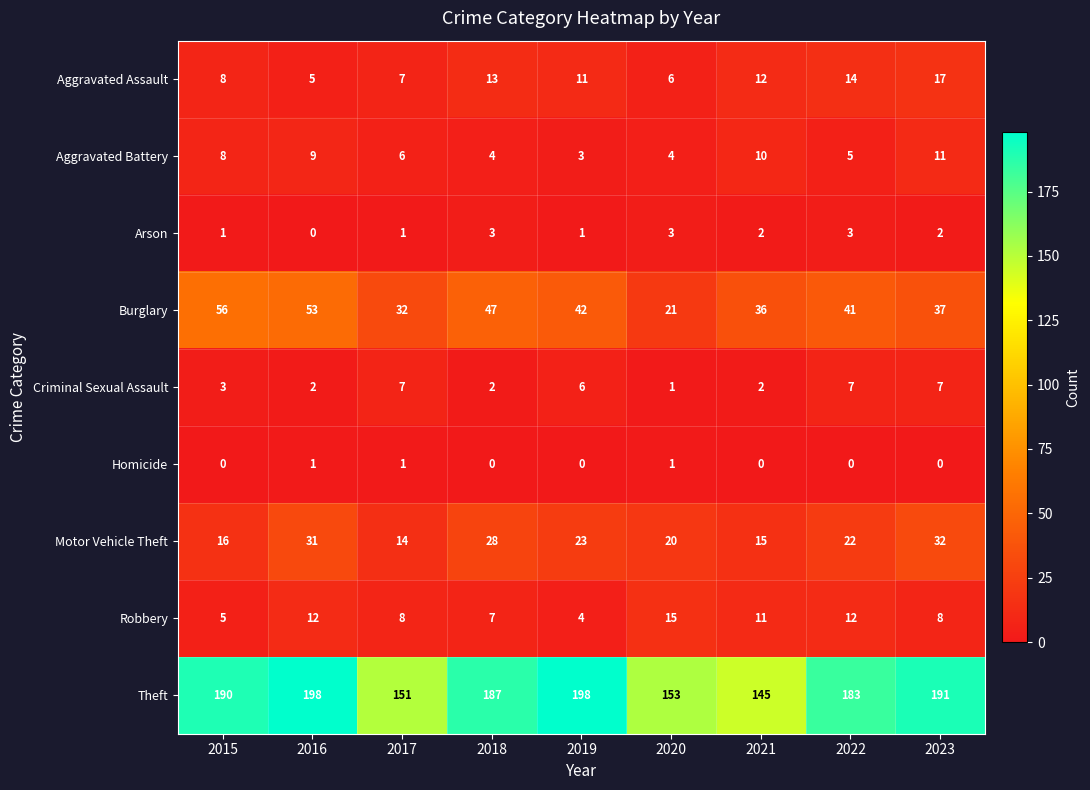

Between 2016 and 2021, which series saw the biggest shift?

Theft